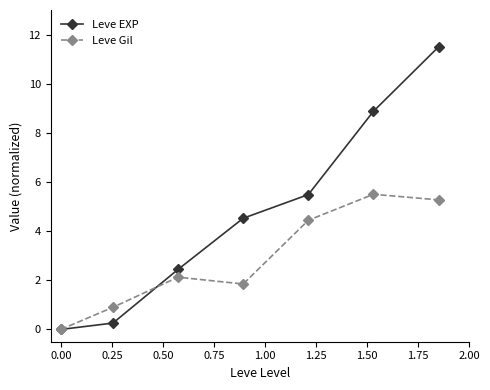

Which series has the largest total across all categories?

Leve EXP